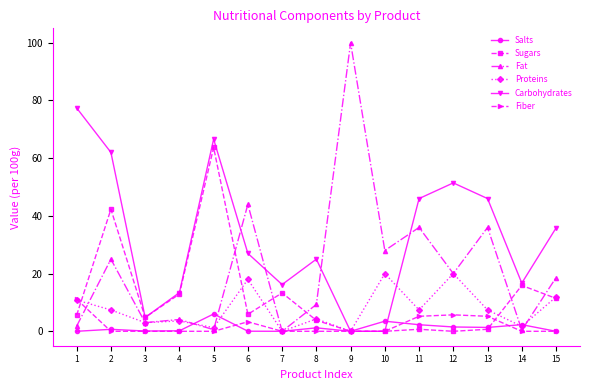

What is the difference between the maximum and minimum values in the Salts series?

6.0